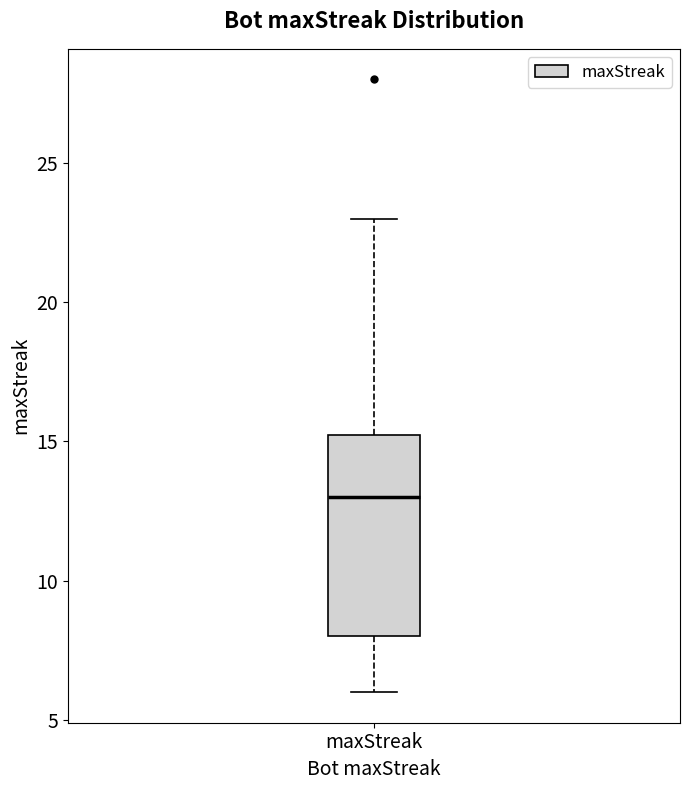

Where does the lower whisker of the box for maxStreak end on the y-axis? The values are not printed on the chart, so give them approximately, as read against the axis.

6.0